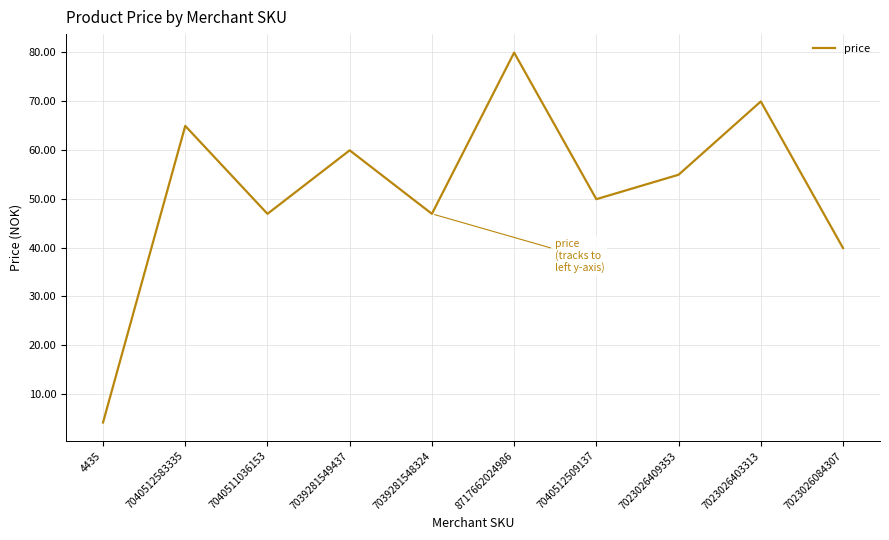

True or false: the data shows 65.1 at 7040512509137.

False